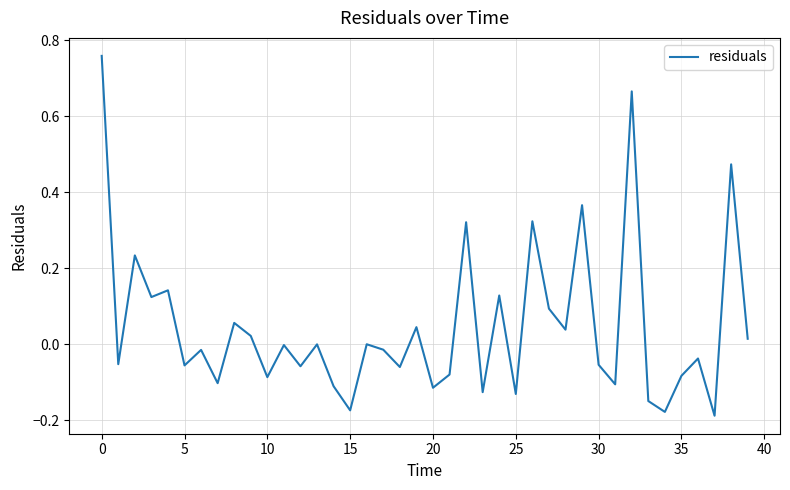

What is the difference between the maximum and minimum values?

0.9